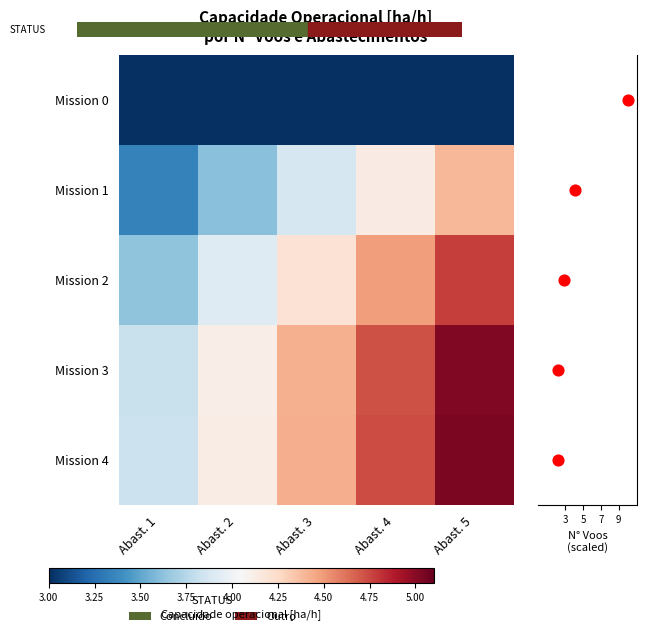

Between Abast. 3 and Abast. 5, which series saw the biggest shift?

Mission 4